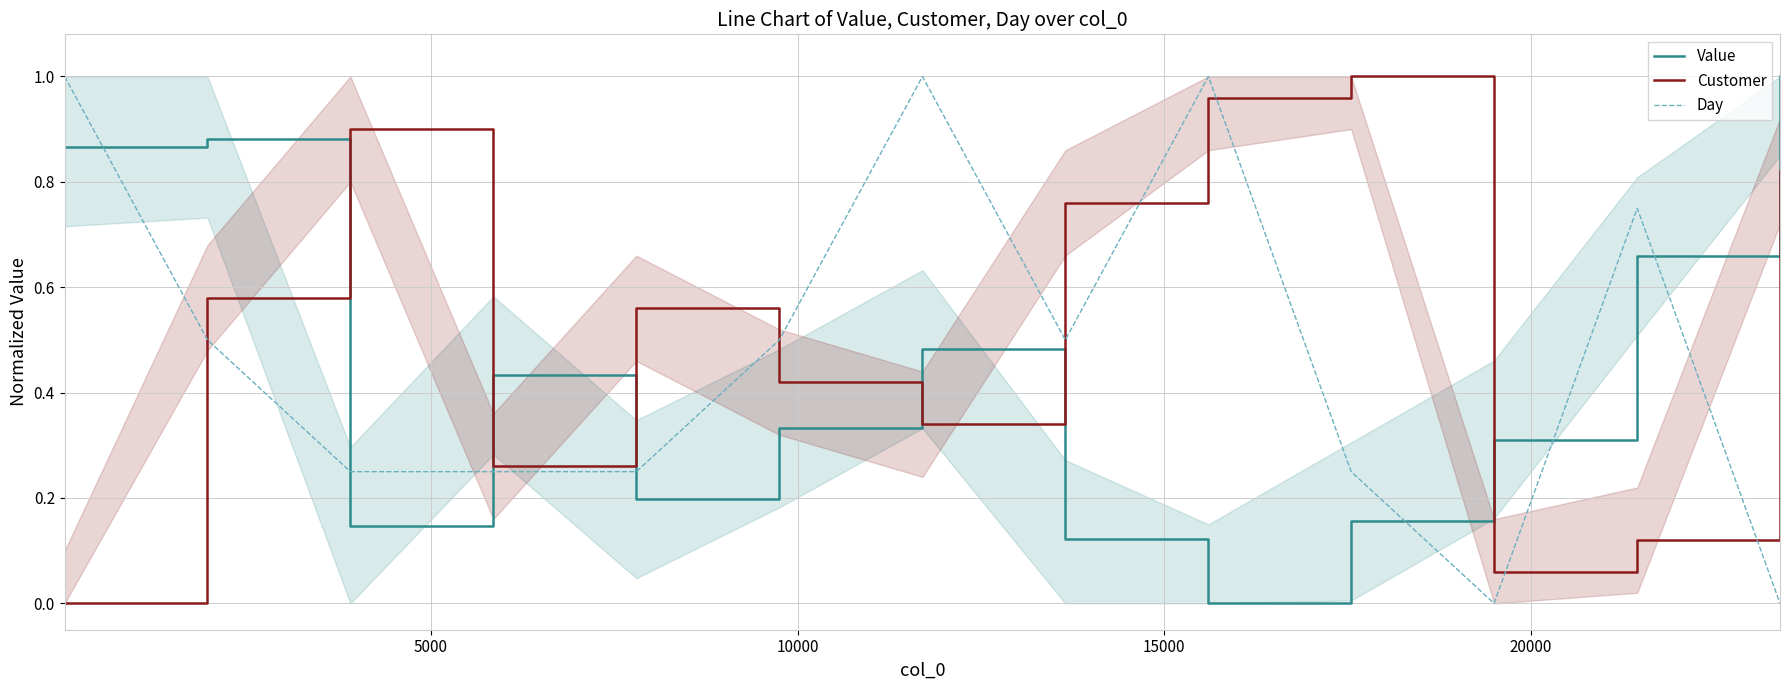

True or false: Value and Day intersect in this chart.

True